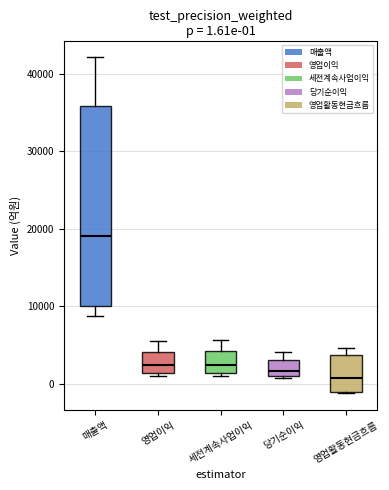

Comparing the boxes themselves (not the whiskers), which one is the tallest?

매출액